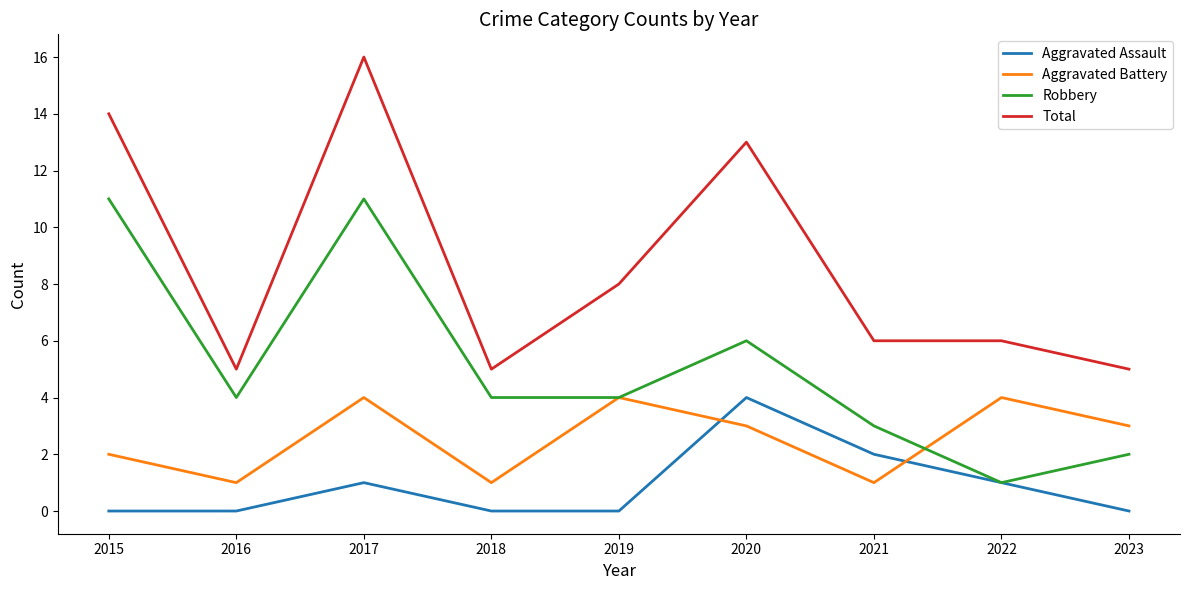

Which series changed the most between 2015 and 2018?

Total